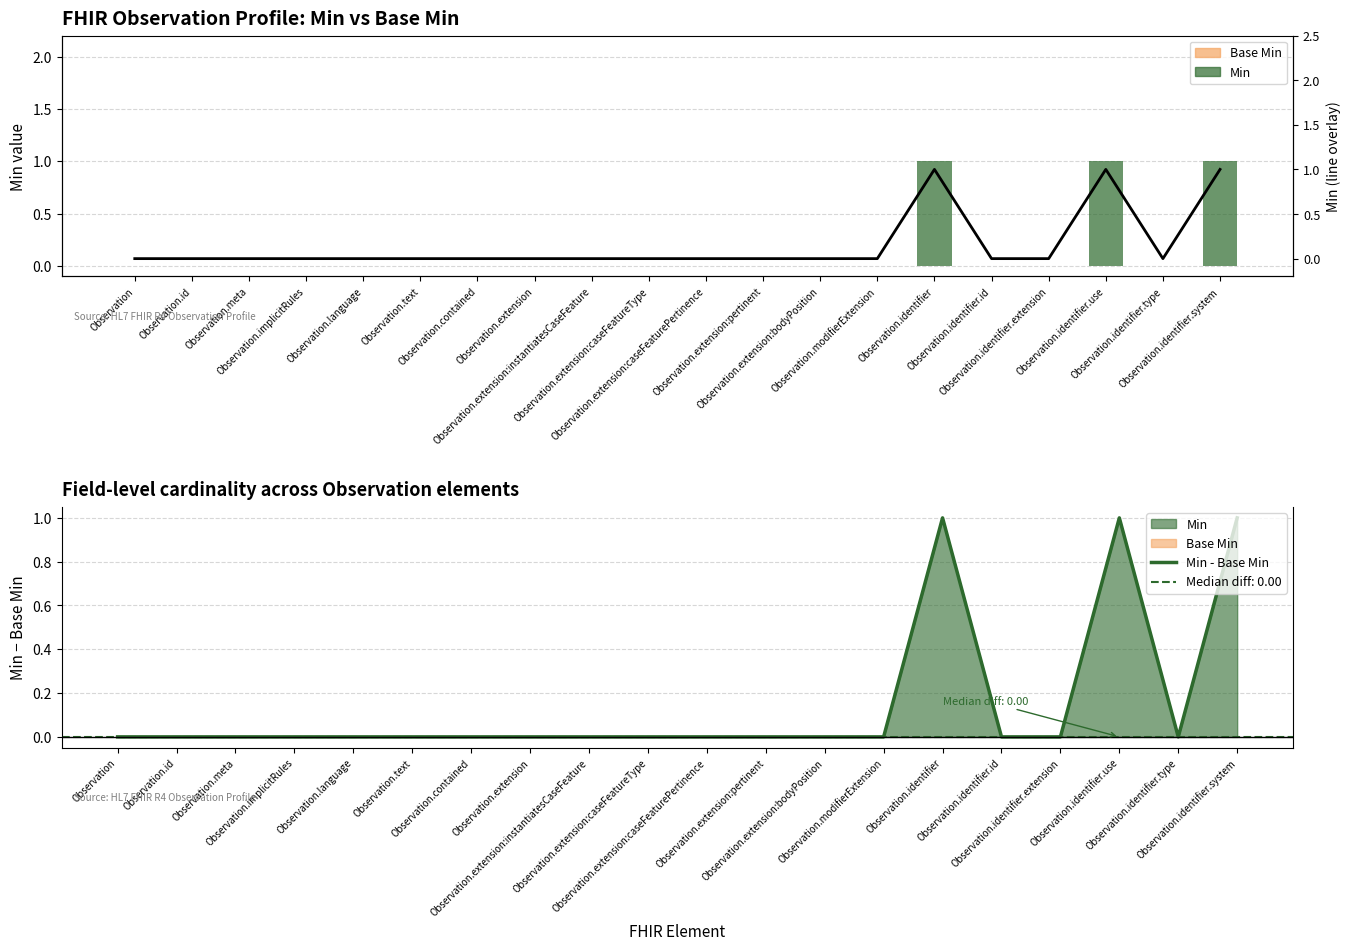

What position from the left is Observation.identifier.extension?

17